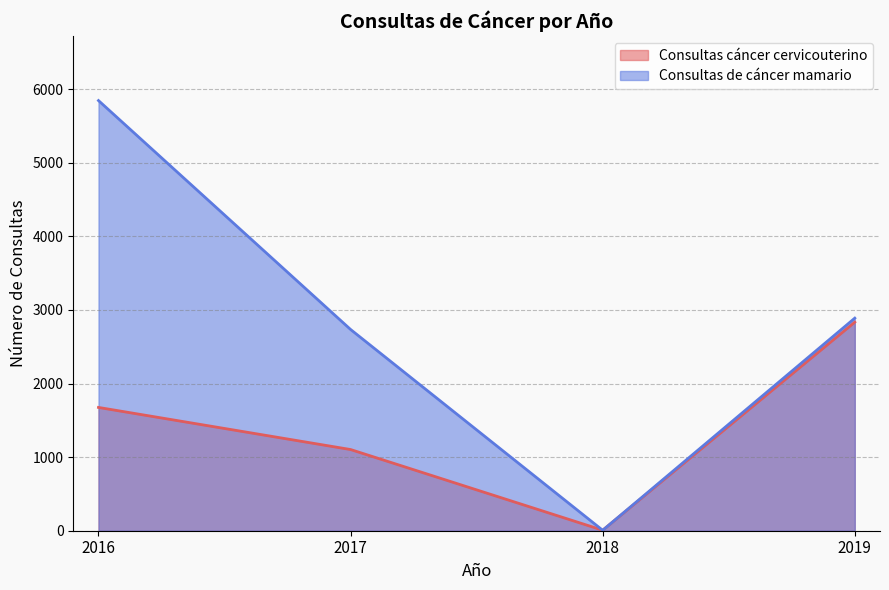

Where is Consultas cáncer cervicouterino nearest to the value 1420?

2016